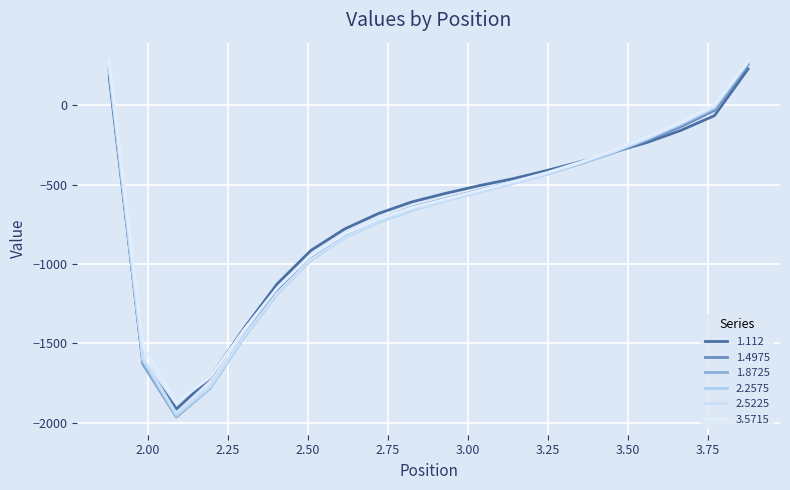

Does the chart display data point markers on the line(s)?

No